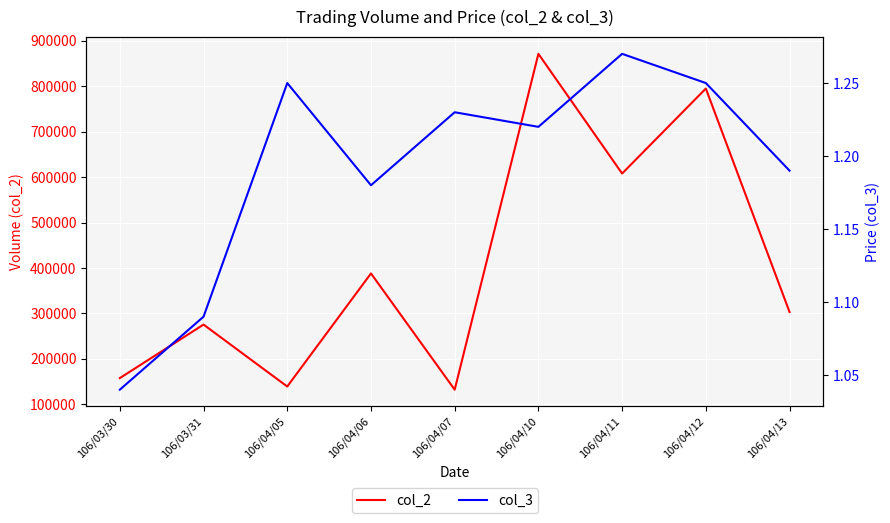

Reading left to right, transcribe all the data shown in this chart.

col_2: 157600.0	275470.0	139100.0	388070.0	132120.0	871490.0	608020.0	795080.0	303130.0
col_3: 1.0	1.1	1.2	1.2	1.2	1.2	1.3	1.2	1.2